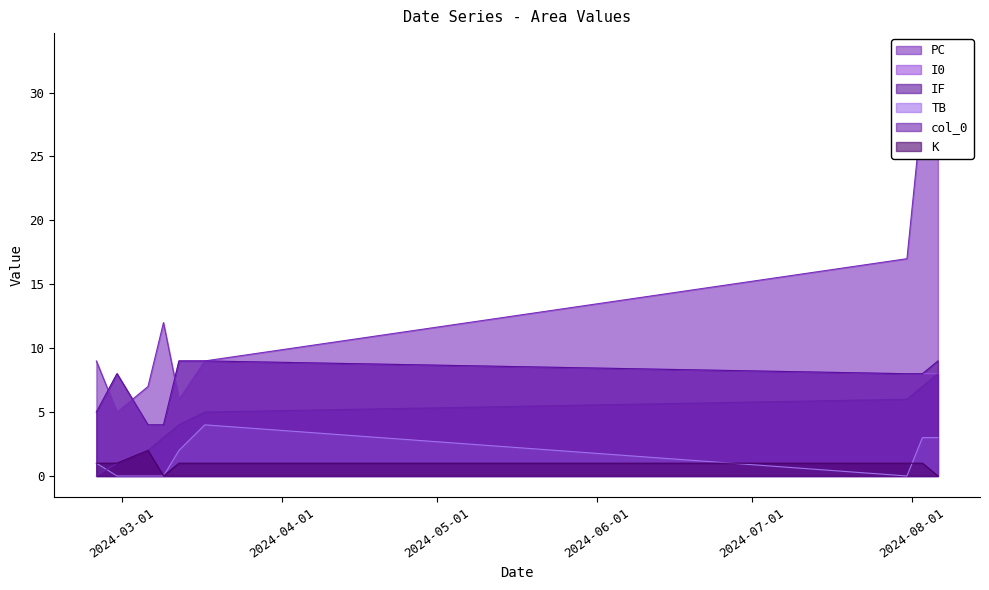

What is the difference between the maximum and minimum values in the I0 series?

5